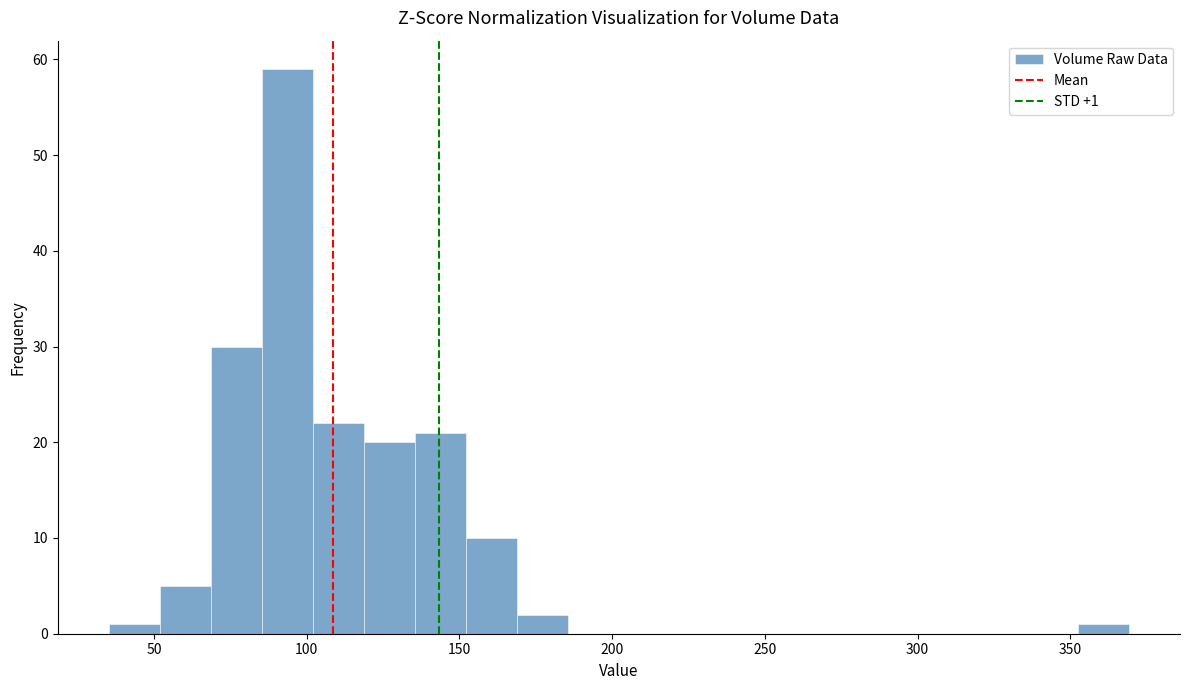

Around what value on the x-axis is the tallest bar? Give the approximate position of its centre, as read against the axis.

95